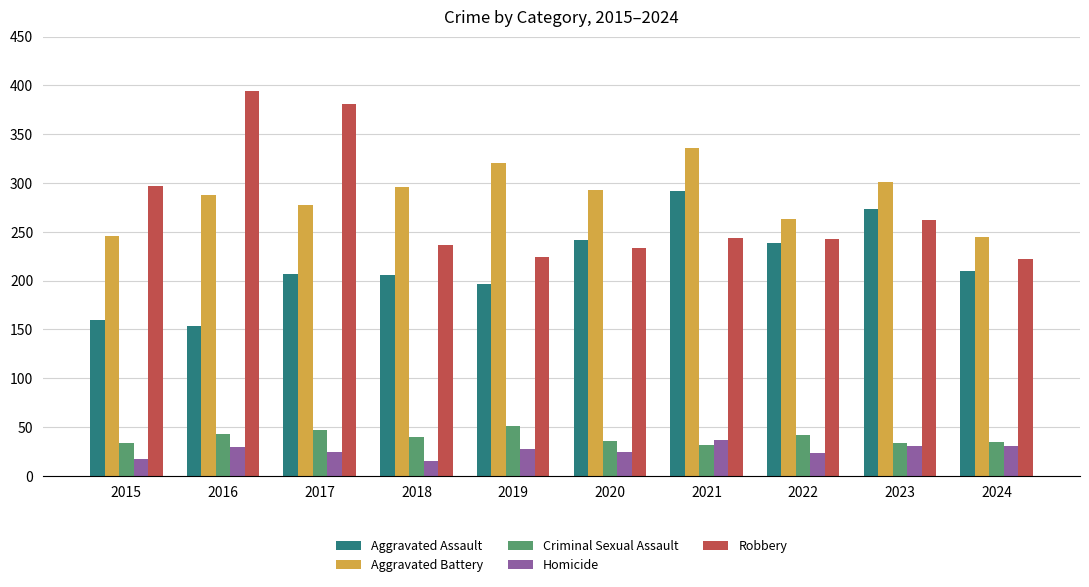

Between 2020 and 2022, which series saw the biggest shift?

Aggravated Battery